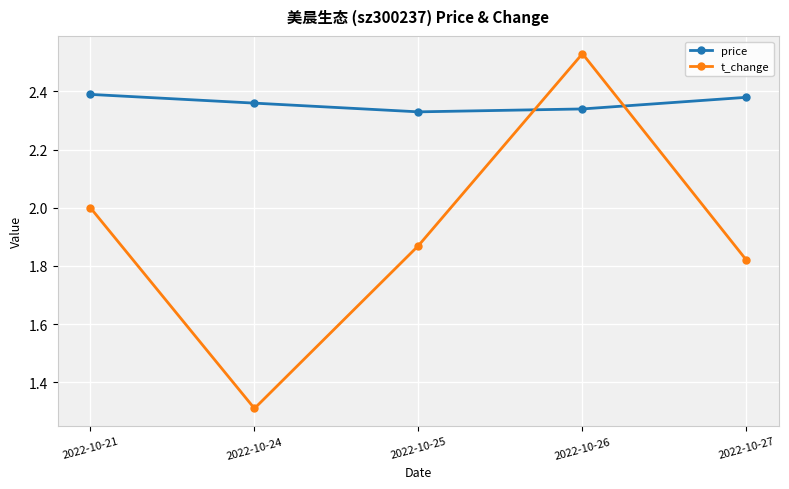

What is the sum of the price values at 2022-10-25 and 2022-10-21?

4.7